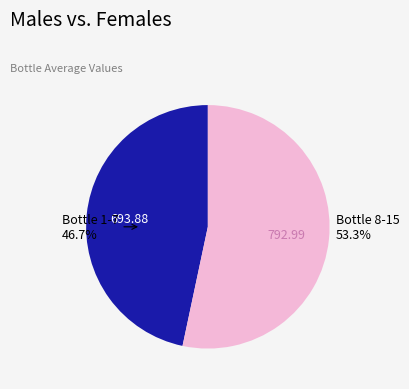

Is there any slice that represents more than half of the pie?

Yes